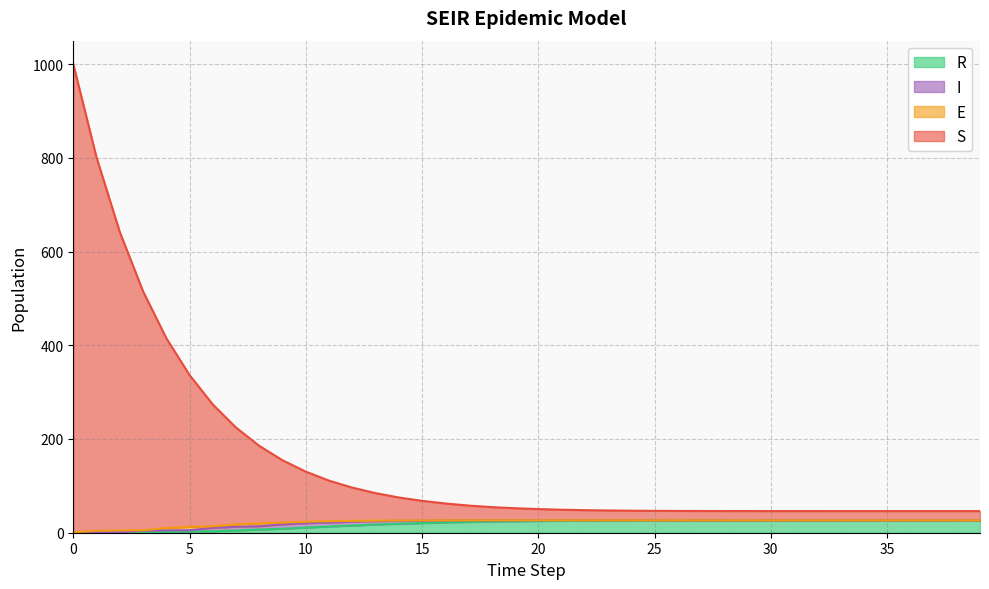

How many positive values does the R series have?

39